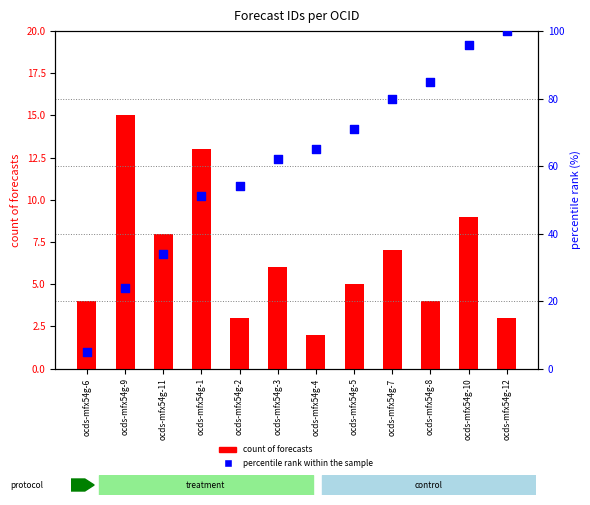

Which series has the widest spread of Y values?

percentile rank within the sample